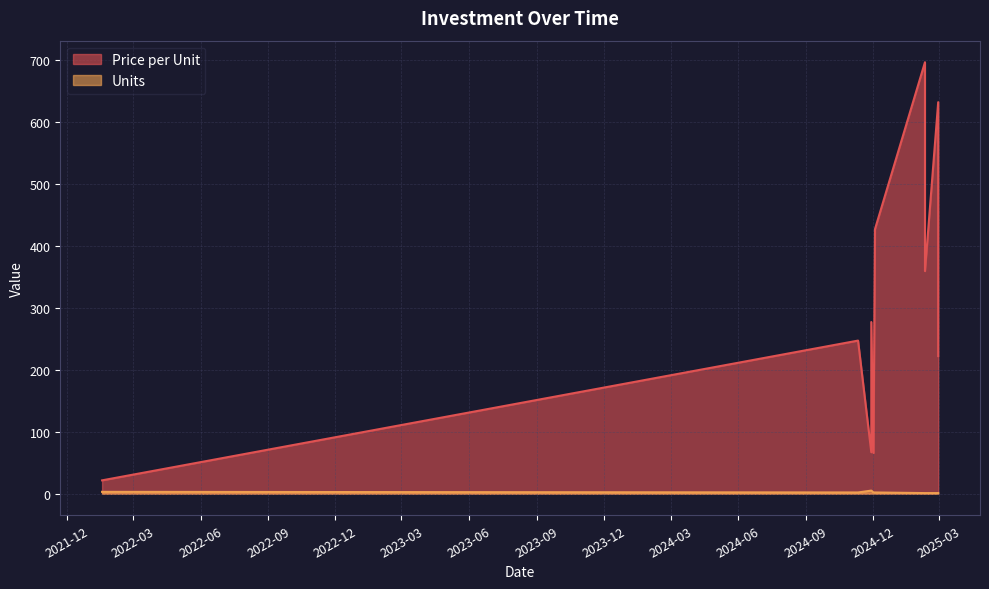

True or false: Price per Unit has more than 2 points higher than both neighbors.

True